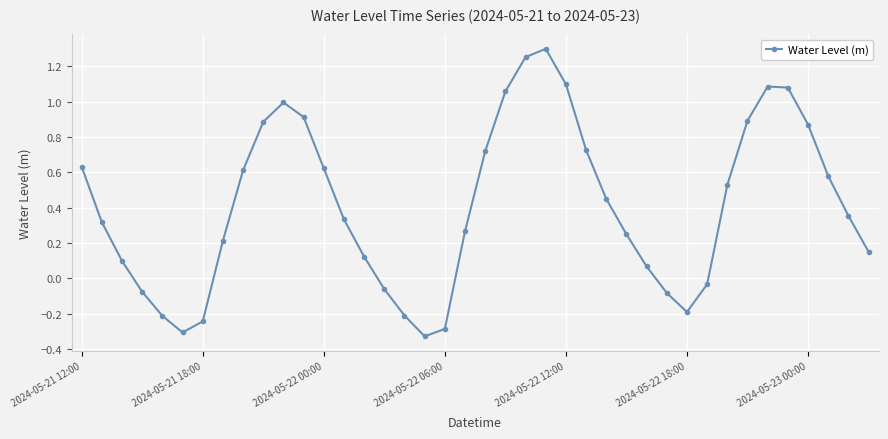

What is the difference between the second highest and second lowest values?

1.6